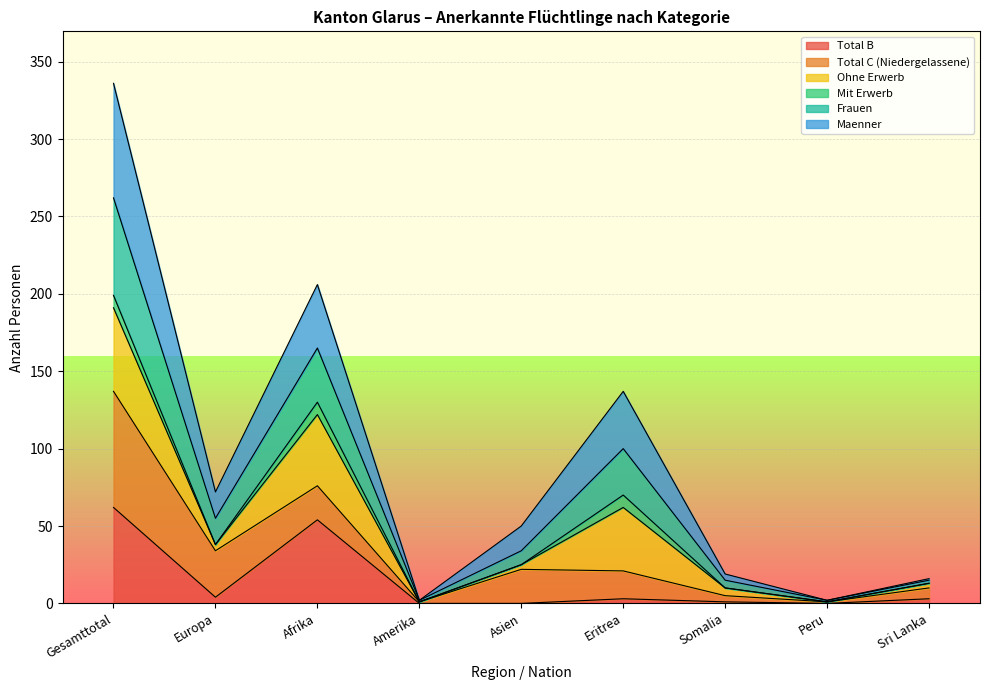

What is the minimum value for Frauen?

2